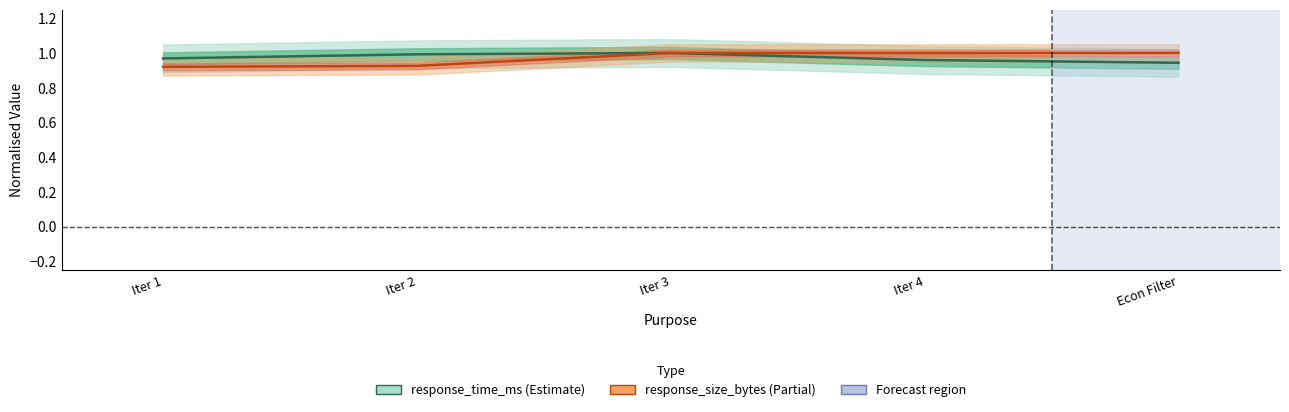

How many lines are shown in the chart?

2